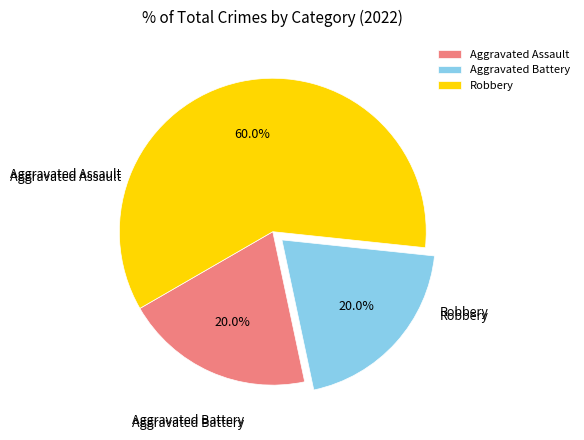

To the nearest percent, what is the average slice percentage?

33%